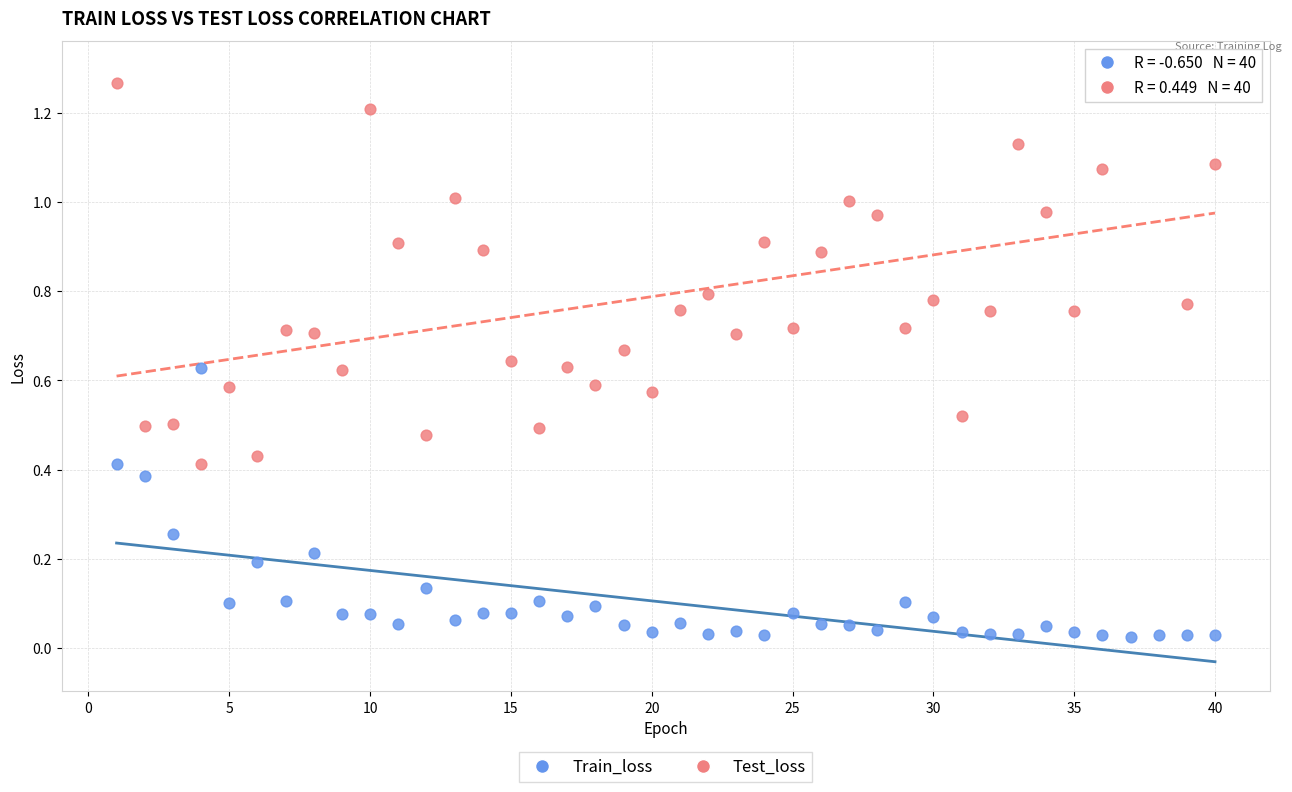

Across all data points, what is the range of X values (max minus min)?

39.0